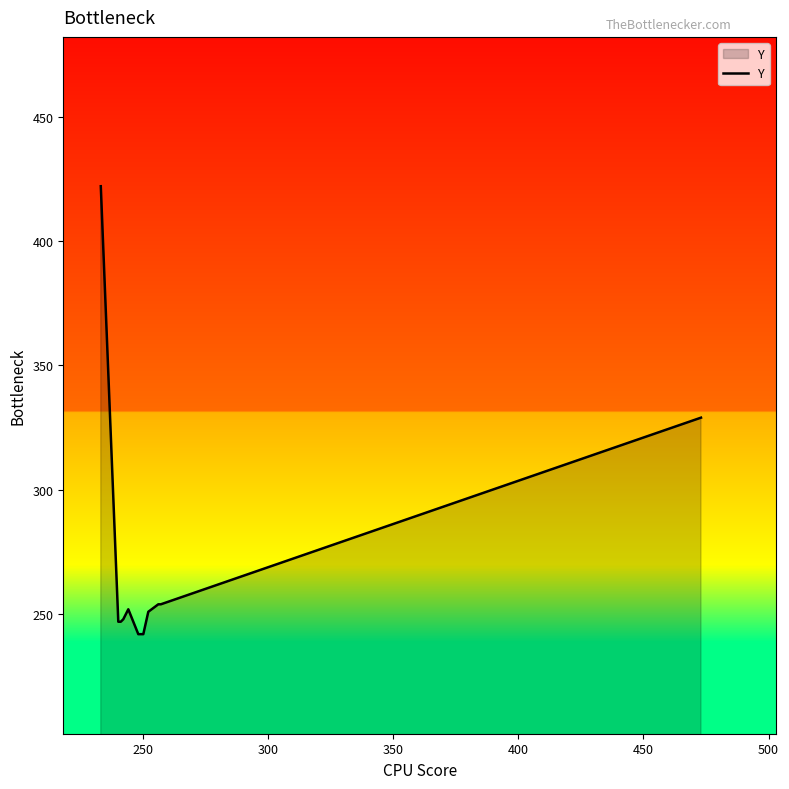

What is the minimum value shown in the chart?

242